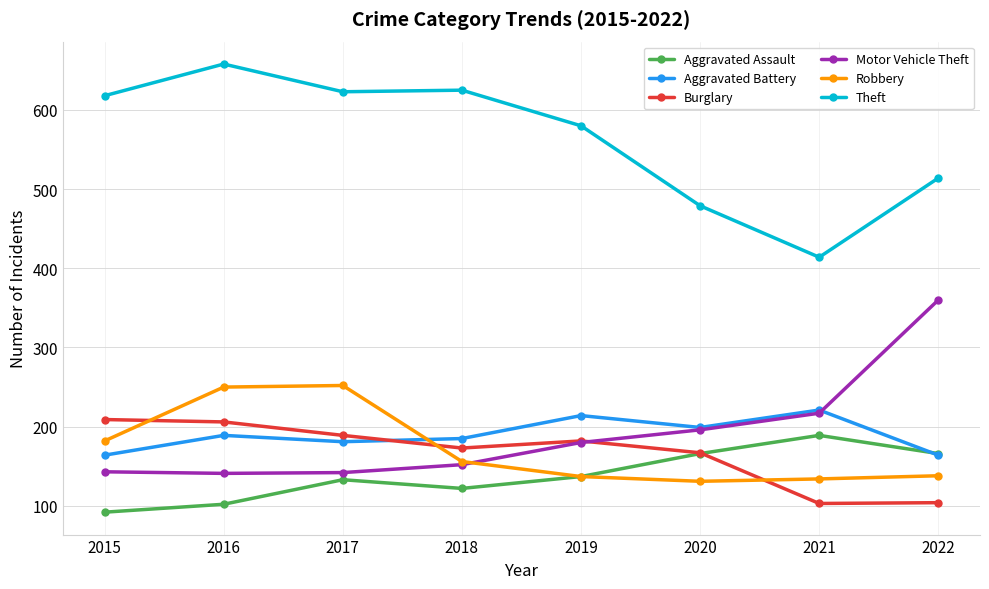

What is the spread (max minus min) of values at 2015?

526